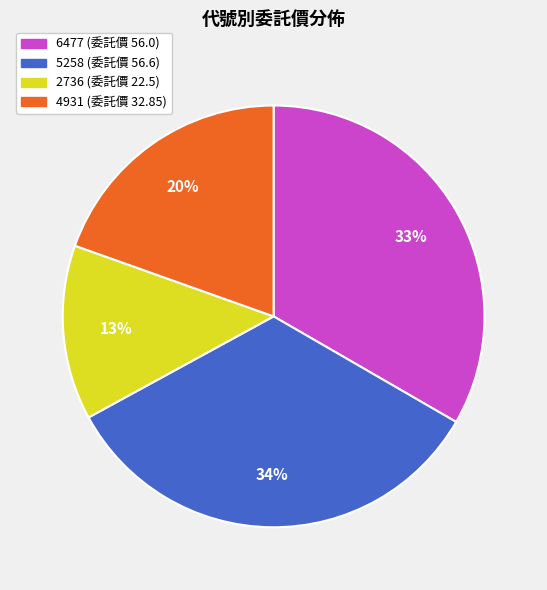

Which category has the smallest portion of the pie?

2736